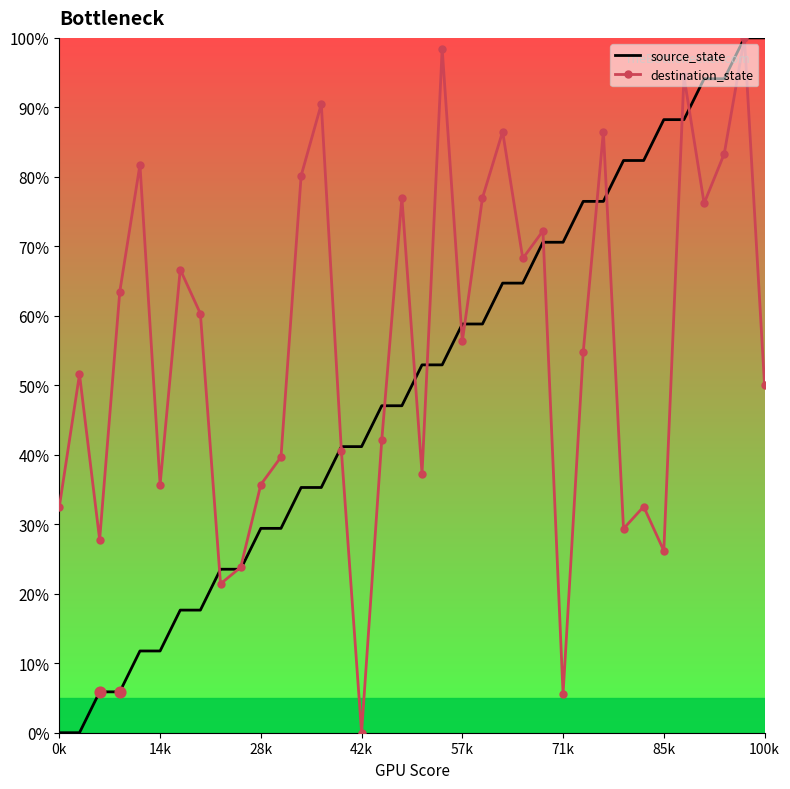

Rank the series by their average value, from lowest to highest.

source_state, destination_state